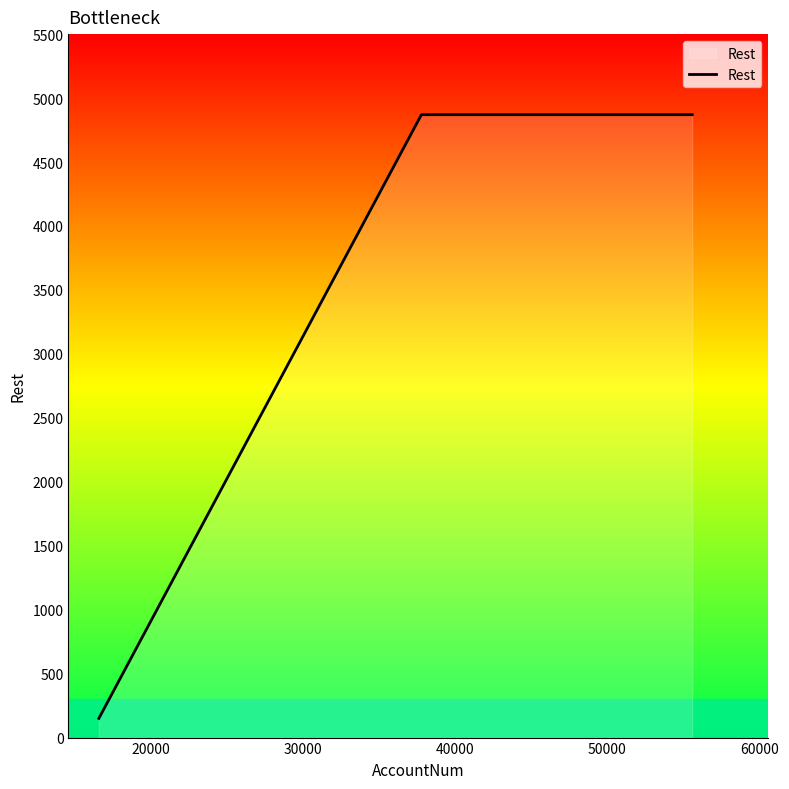

Does the chart display data point markers on the line(s)?

No